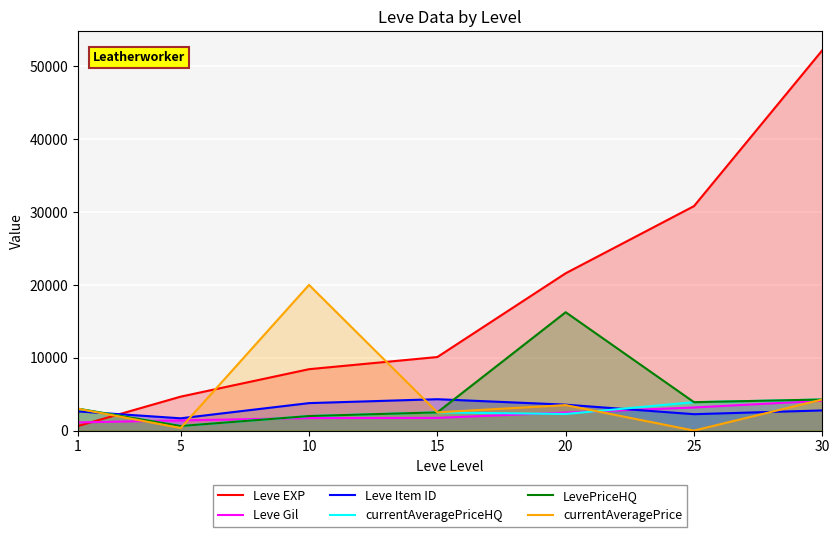

At which category is the sum across all series the highest?

30